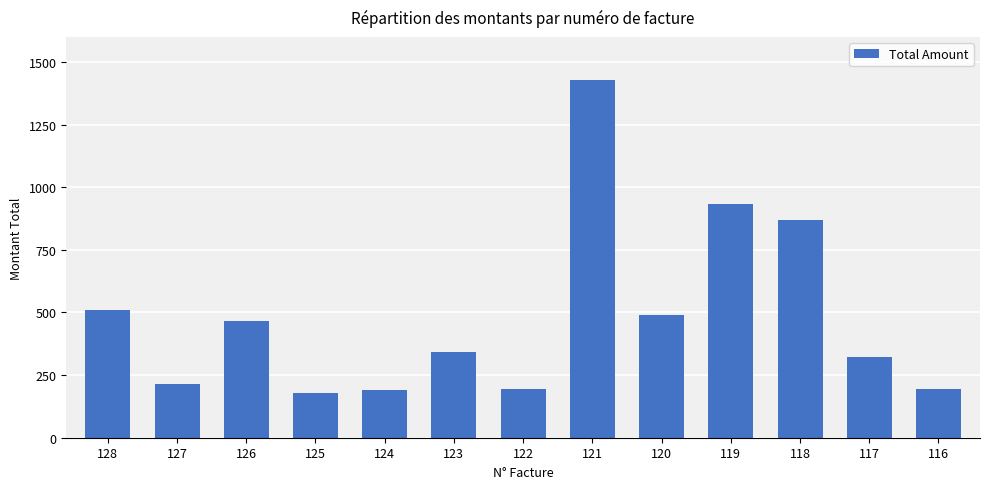

How many series are shown in this chart?

1